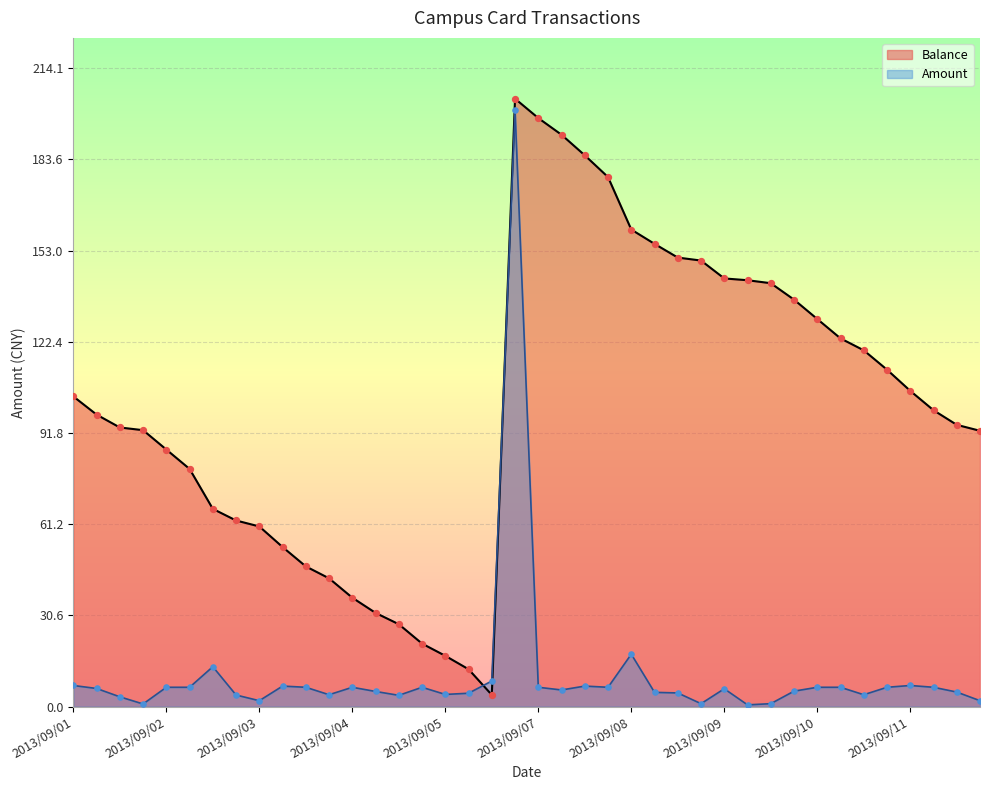

What is the total value across all series at 2013/09/02?

92.8